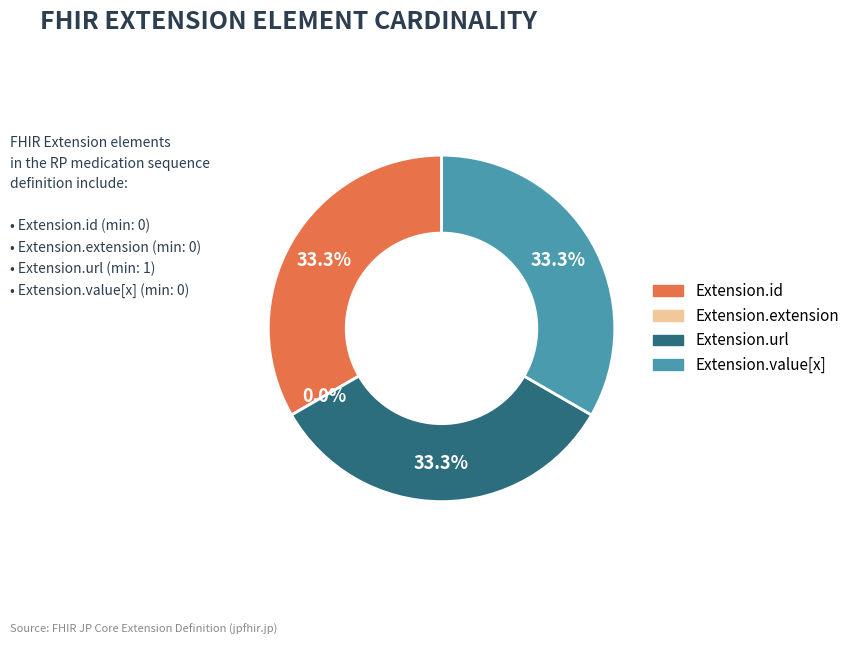

What percentage is the Extension.value[x] slice, to the nearest percent?

33%